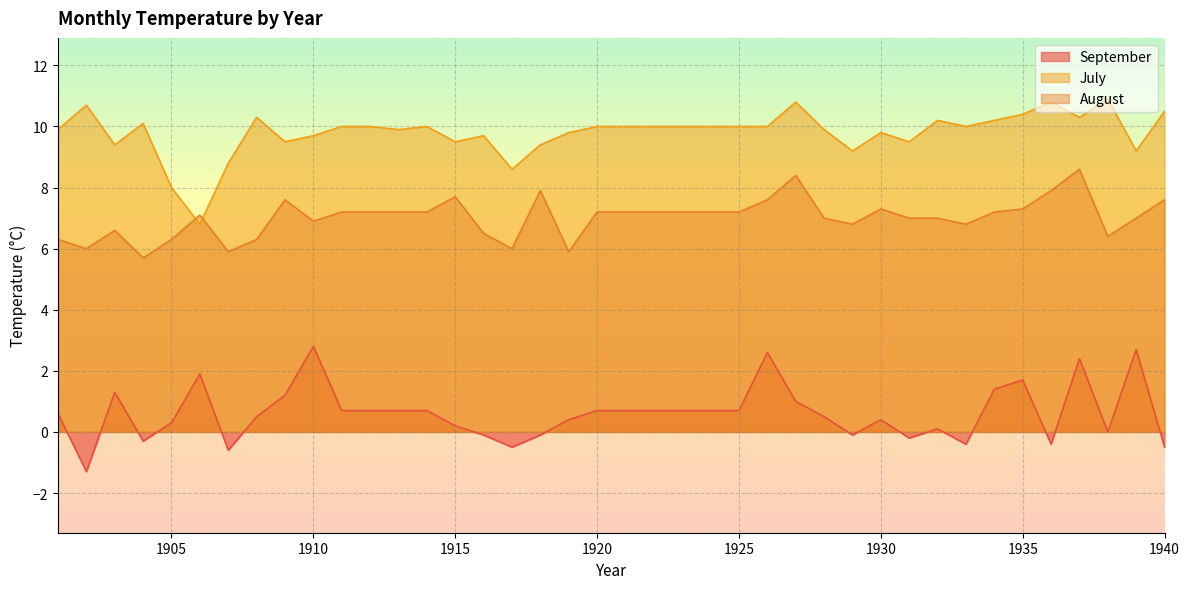

In September, how many points are higher than both neighbors (excluding endpoints)?

9